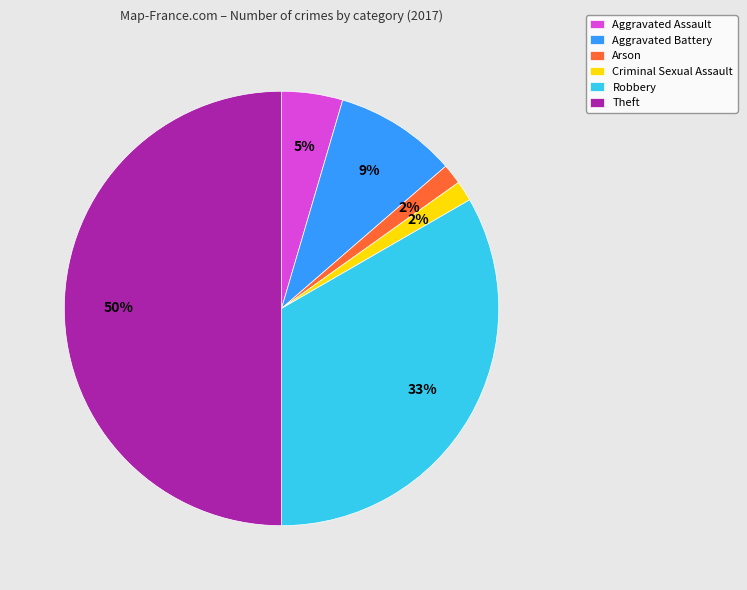

True or false: Arson accounts for 2% of the total.

True